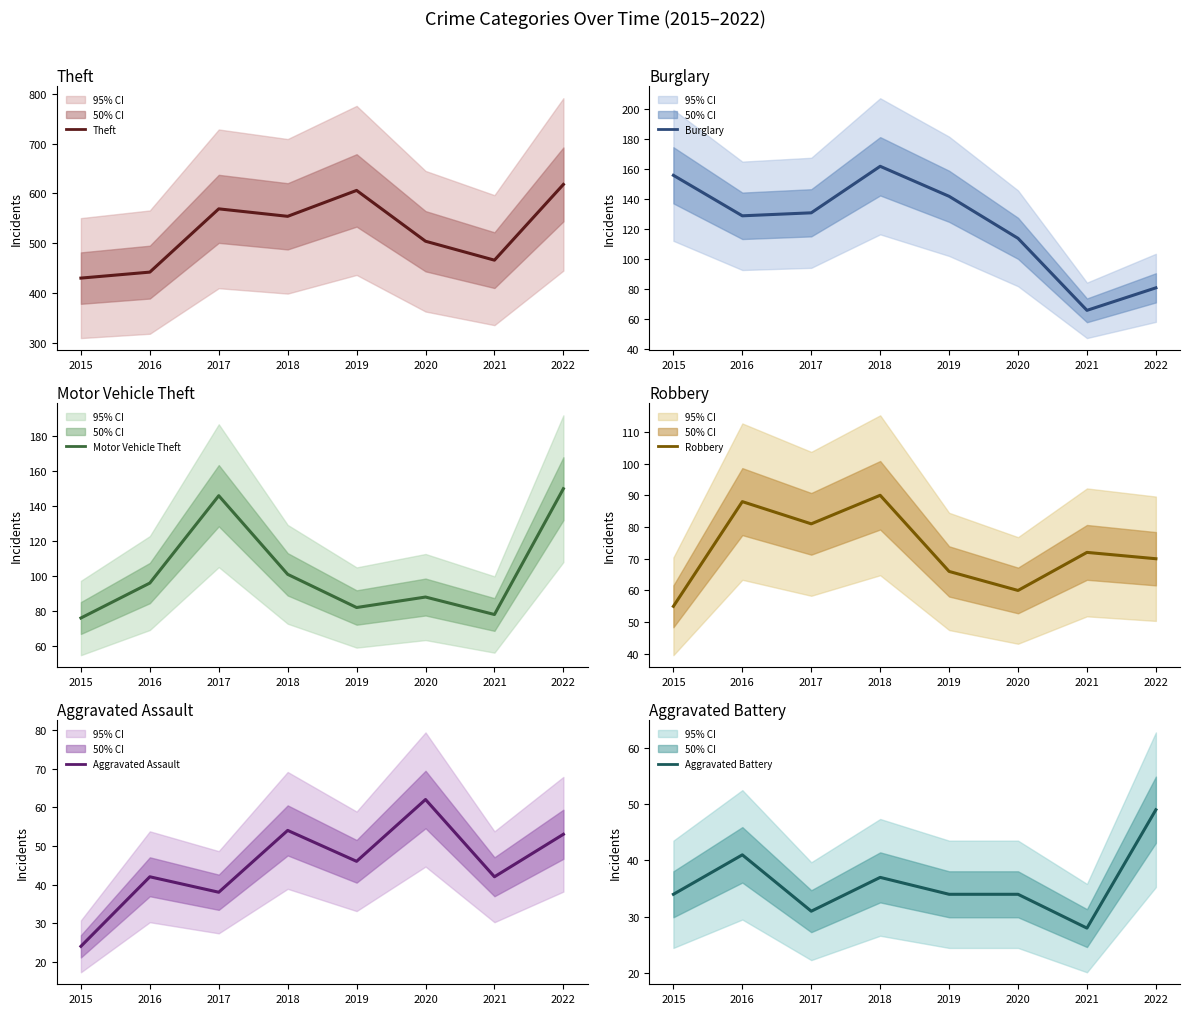

Reading left to right, what are all the values shown in this chart?

Theft: 430	442	569	554	606	504	466	618
Burglary: 156	129	131	162	142	114	66	81
Motor Vehicle Theft: 76	96	146	101	82	88	78	150
Robbery: 55	88	81	90	66	60	72	70
Aggravated Assault: 24	42	38	54	46	62	42	53
Aggravated Battery: 34	41	31	37	34	34	28	49